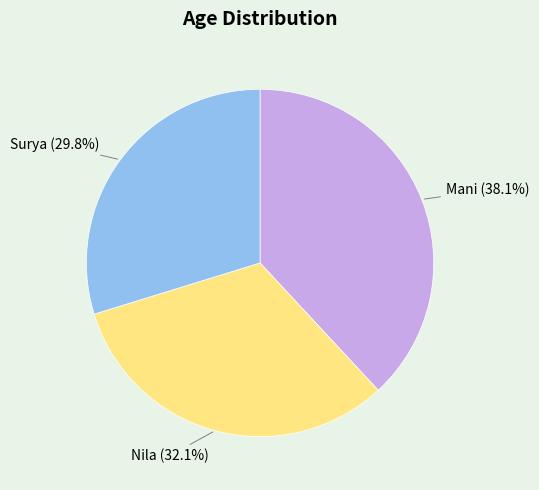

What is the ratio of the value at Surya to the value at Mani?

0.8